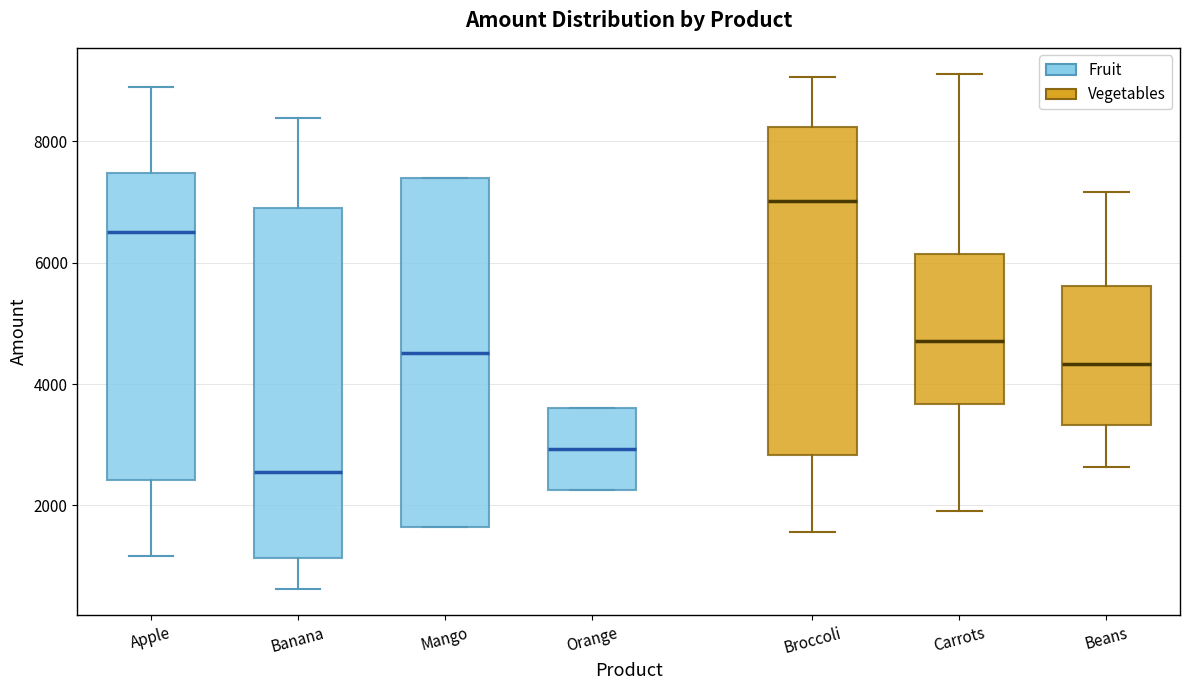

Reading left to right, read every box against the y-axis: the position of its median line, the range the box covers, and the ends of its whiskers. The values are not printed on the chart, so give them approximately, as read against the axis.

Apple: median 6600, box 2400 to 7400, whiskers 1200 to 8800
Banana: median 2600, box 1200 to 7000, whiskers 600 to 8400
Mango: median 4600, box 1600 to 7400, whiskers 1600 to 7400
Orange: median 3000, box 2200 to 3600, whiskers 2200 to 3600
Broccoli: median 7000, box 2800 to 8200, whiskers 1600 to 9000
Carrots: median 4800, box 3600 to 6200, whiskers 2000 to 9200
Beans: median 4400, box 3400 to 5600, whiskers 2600 to 7200